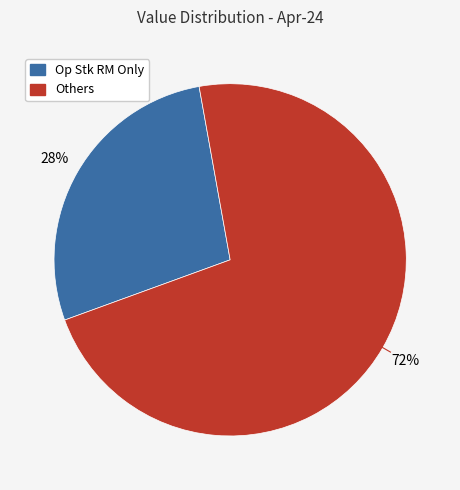

To the nearest percent, what is the average slice percentage?

50%